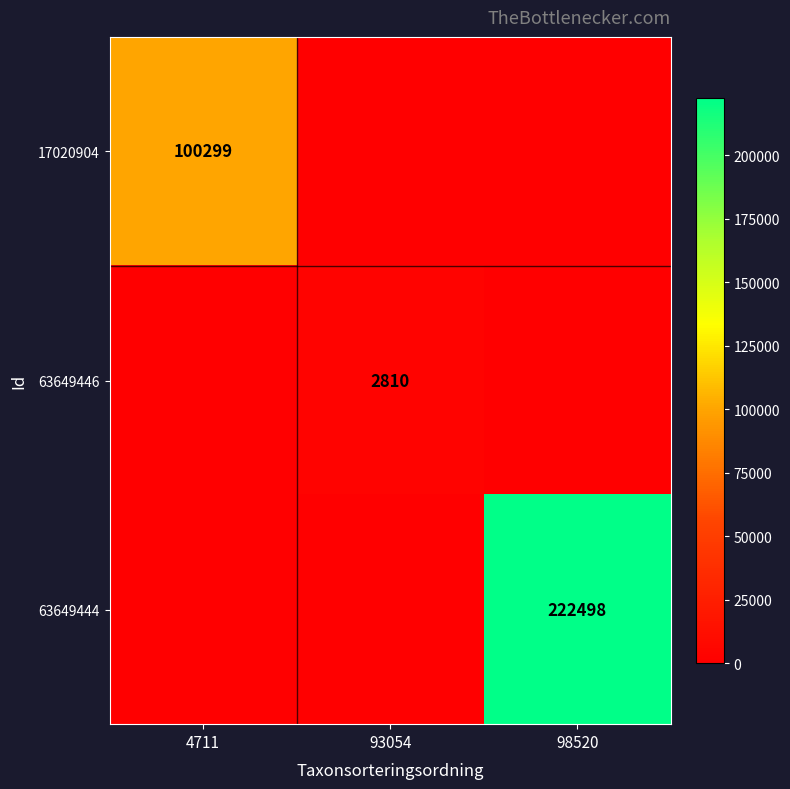

The 63649444 series shows 222498 at 98520. True or false?

True